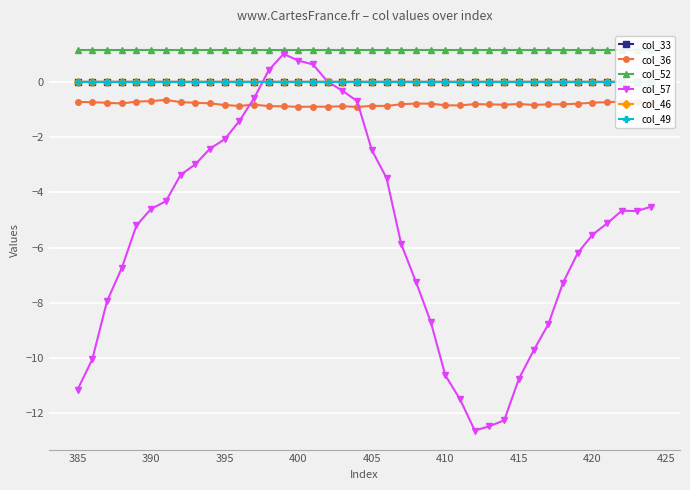

True or false: col_57 has more than 0 interior local peaks.

True